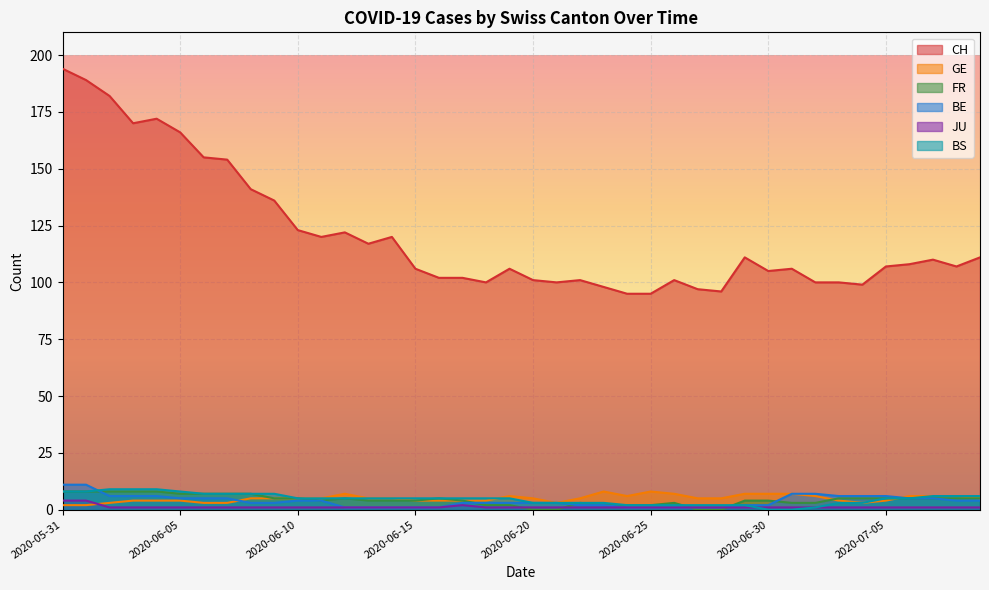

What is the average value of the GE series?

5